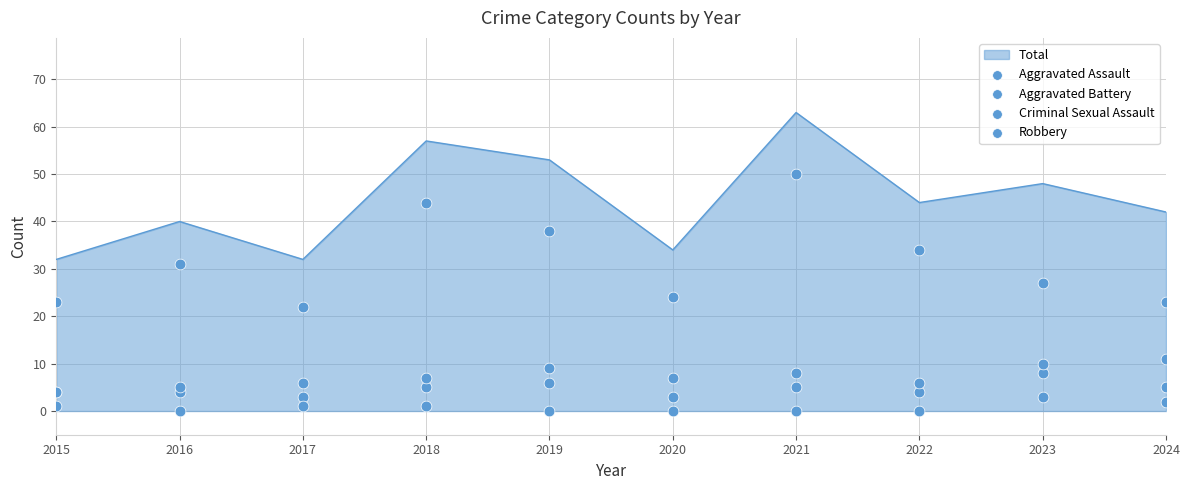

What is the total value across all series at 2020?

34